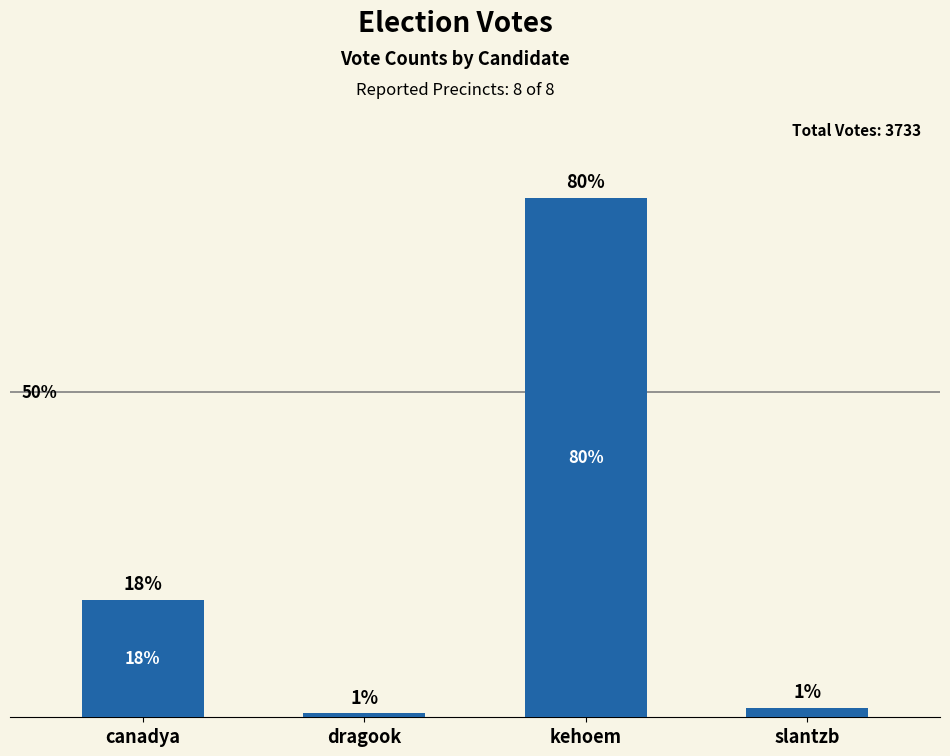

Does the chart contain any negative values?

No